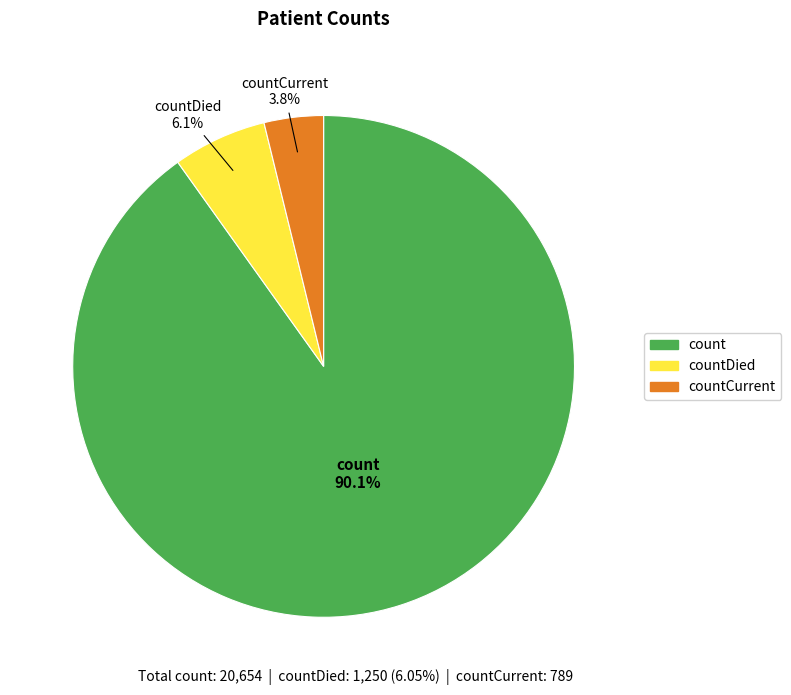

To the nearest percent, what portion does count represent?

90%